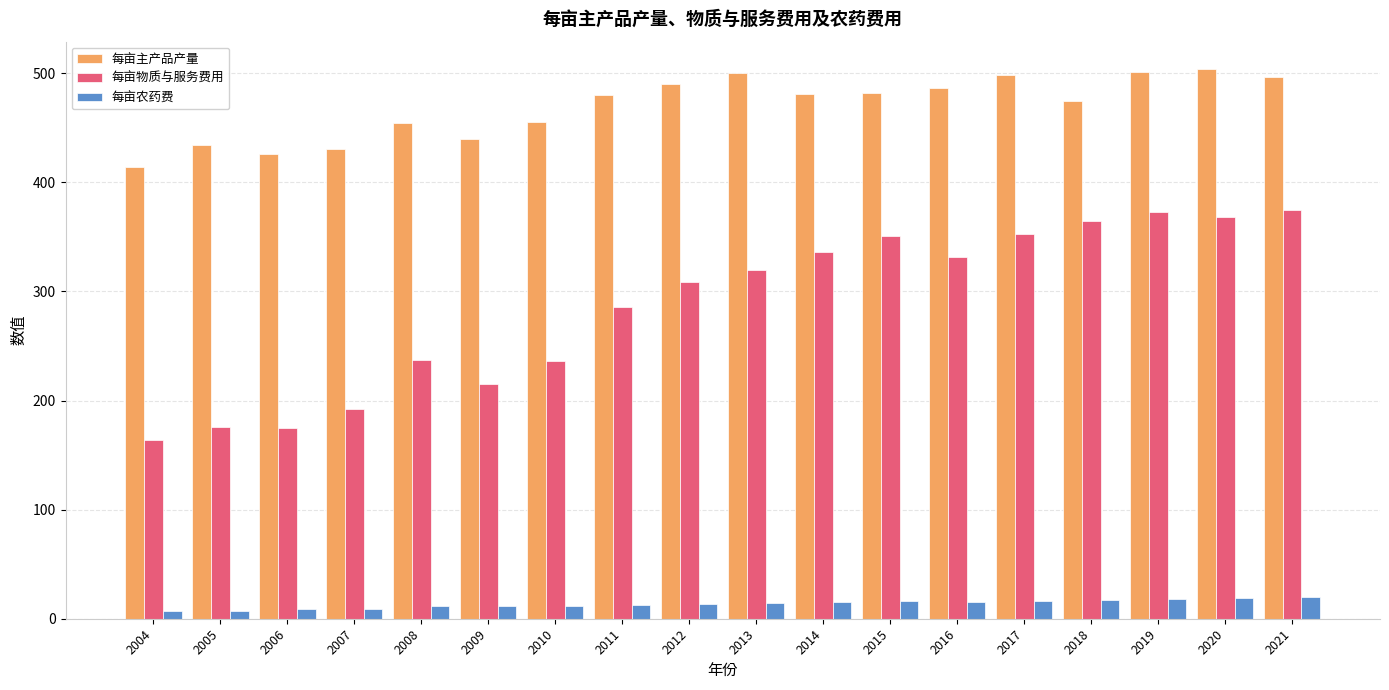

What is the value of the 每亩农药费 bar at the 14th from the left?

16.4